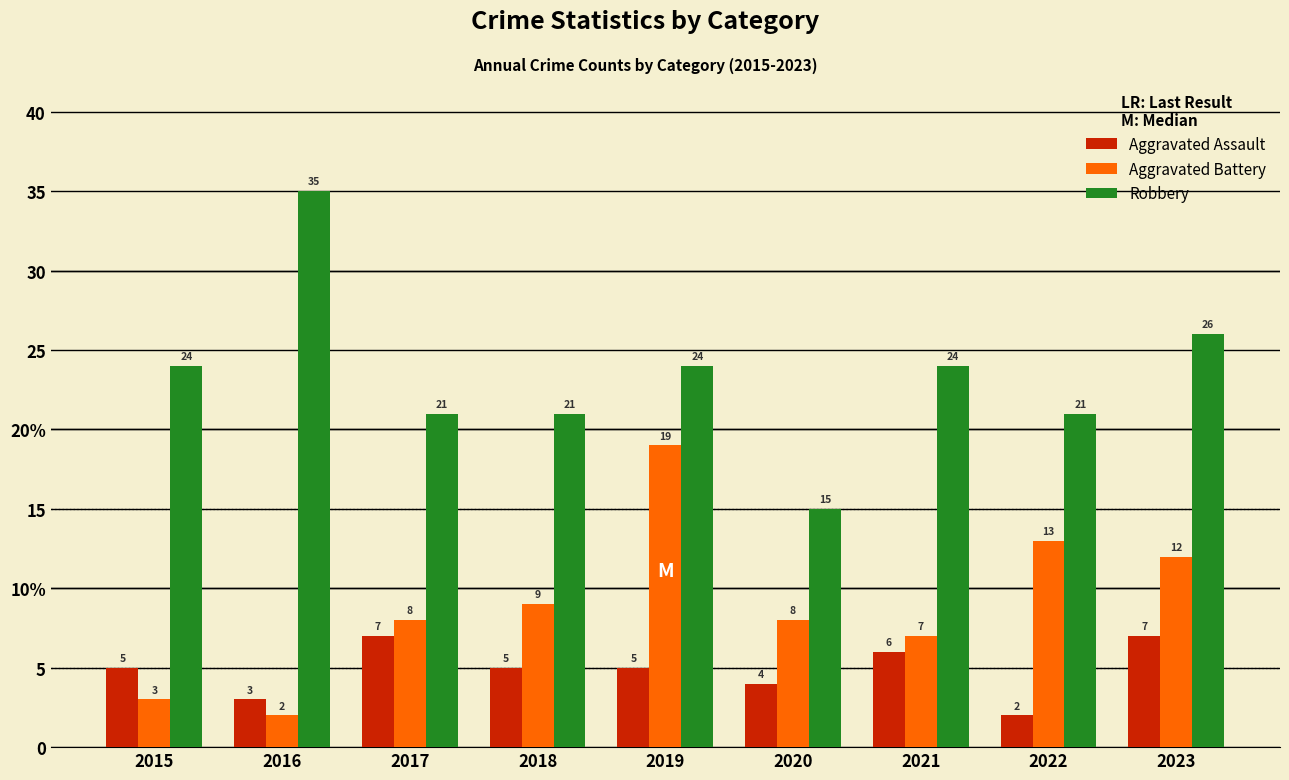

List the series in order of their peak value, highest first.

Robbery, Aggravated Battery, Aggravated Assault